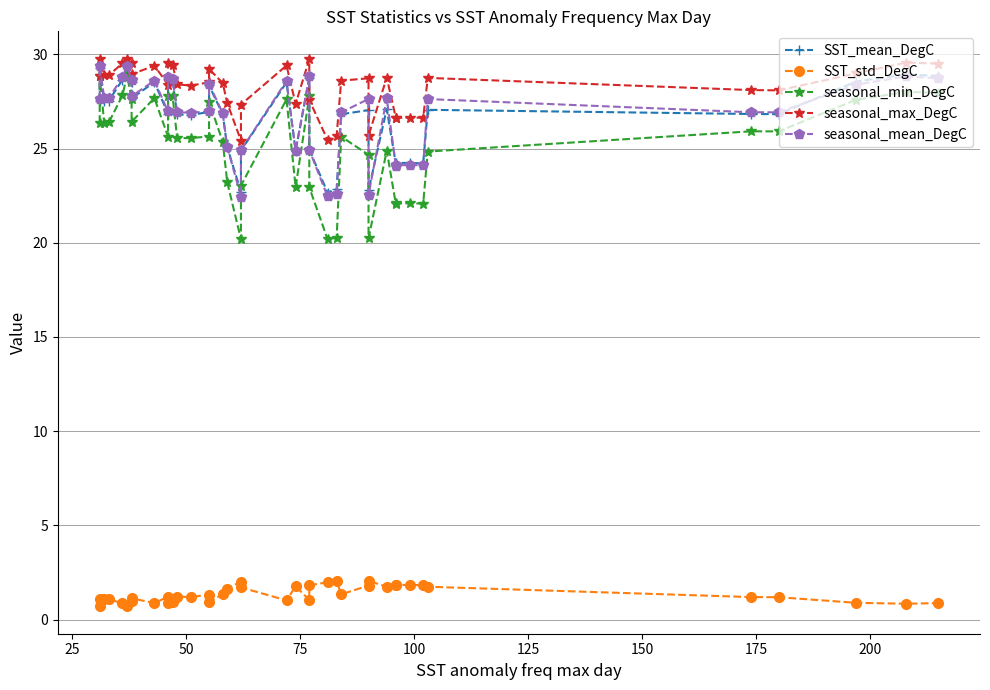

The value of SST_mean_DegC at 0 is 42.6. True or false?

False